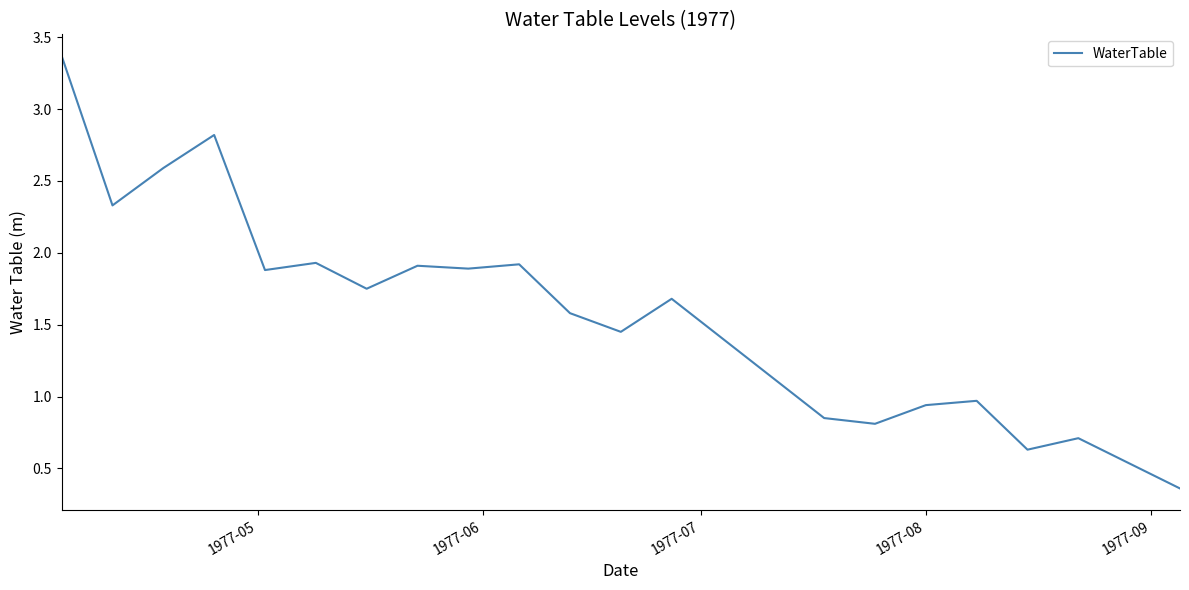

What is the difference between the maximum and minimum values?

3.0